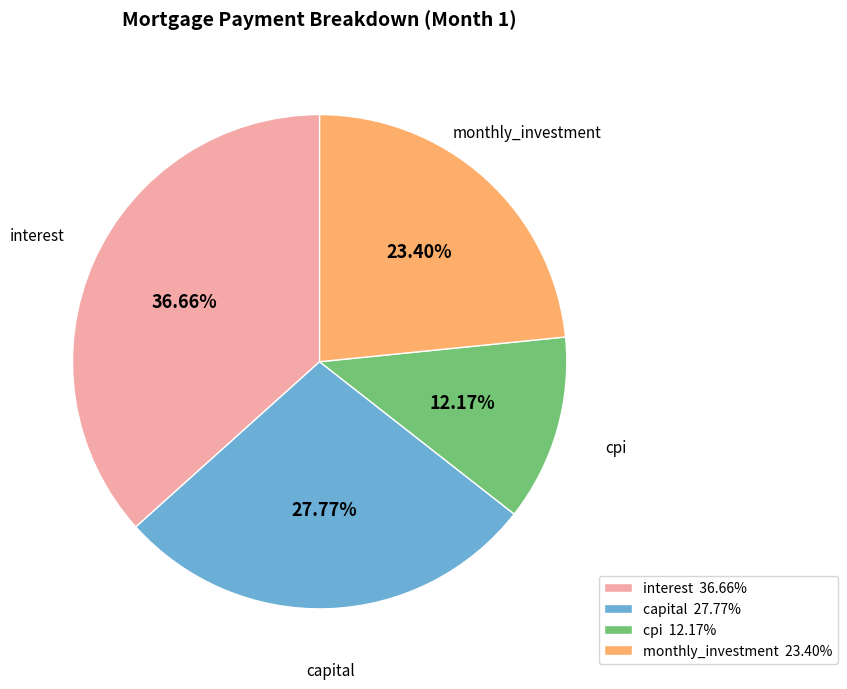

Does cpi represent more than half of the total?

No